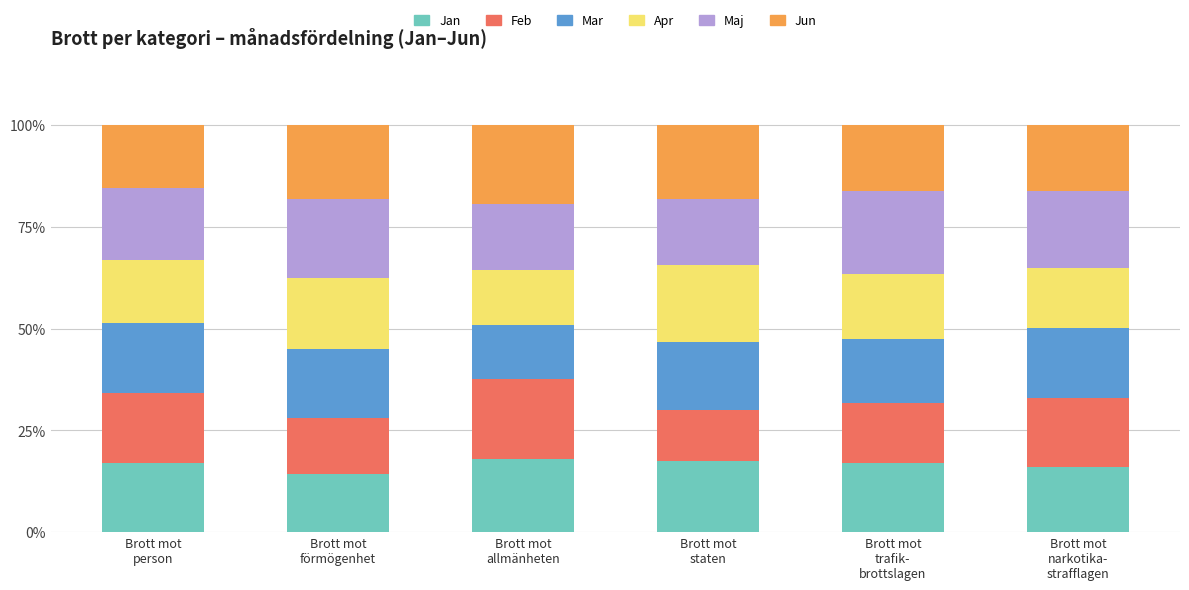

What is the minimum value for Jan?

14.3